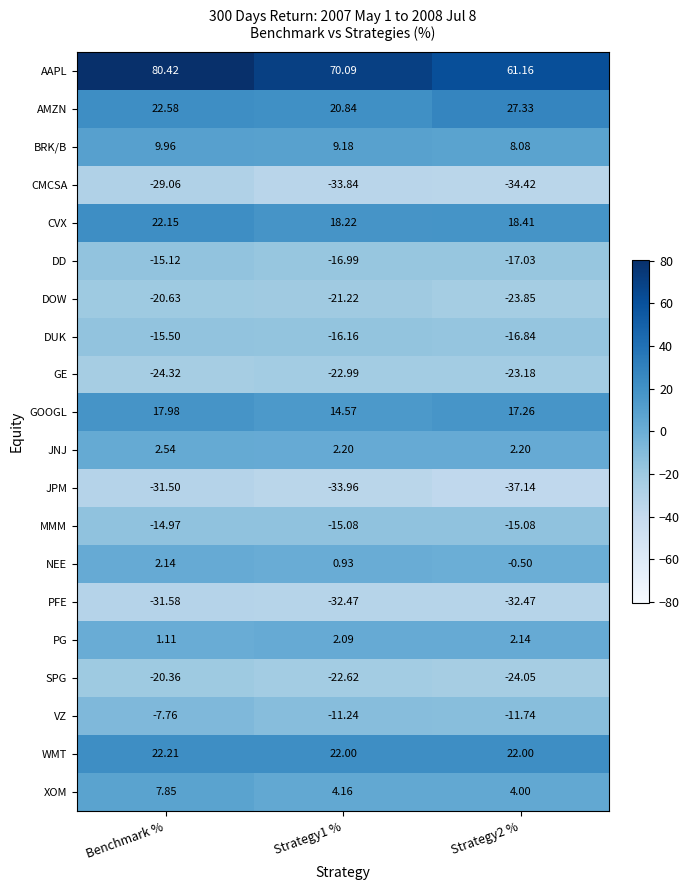

Which series changed the most between Benchmark % and Strategy1 %?

AAPL